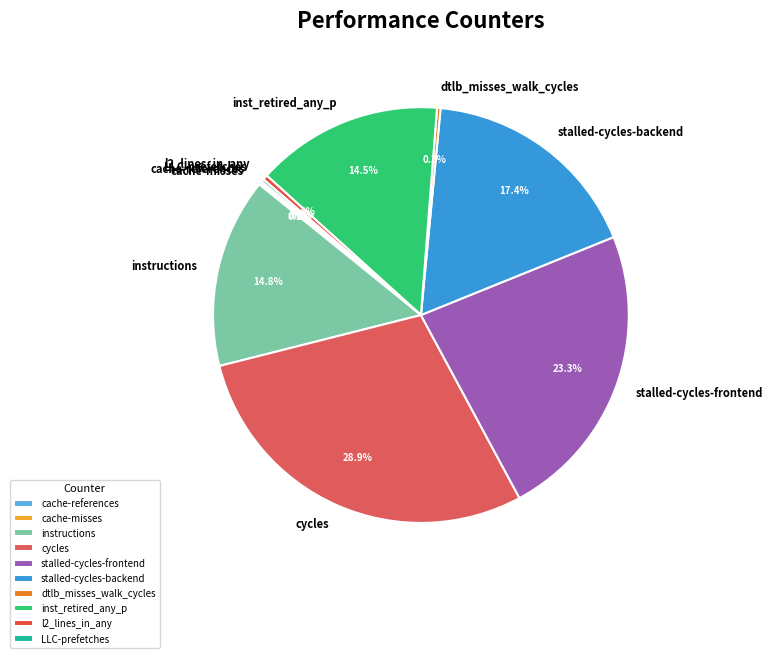

Does l2_lines_in_any represent more than half of the total?

No